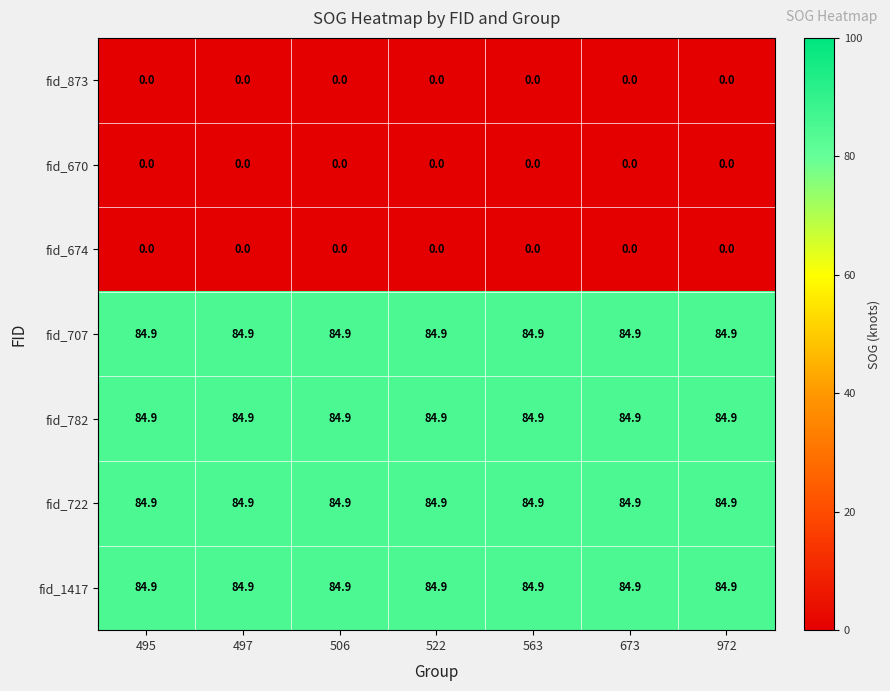

What is the sum of all fid_722 values?

594.3